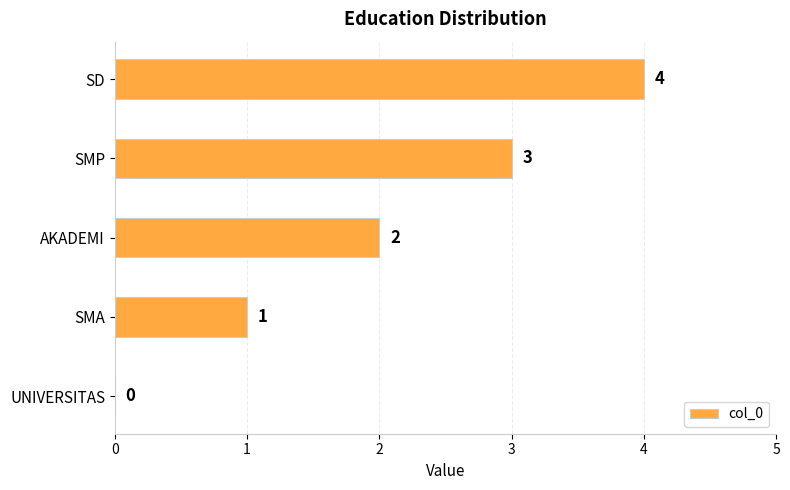

Which has a higher value, UNIVERSITAS or AKADEMI?

AKADEMI